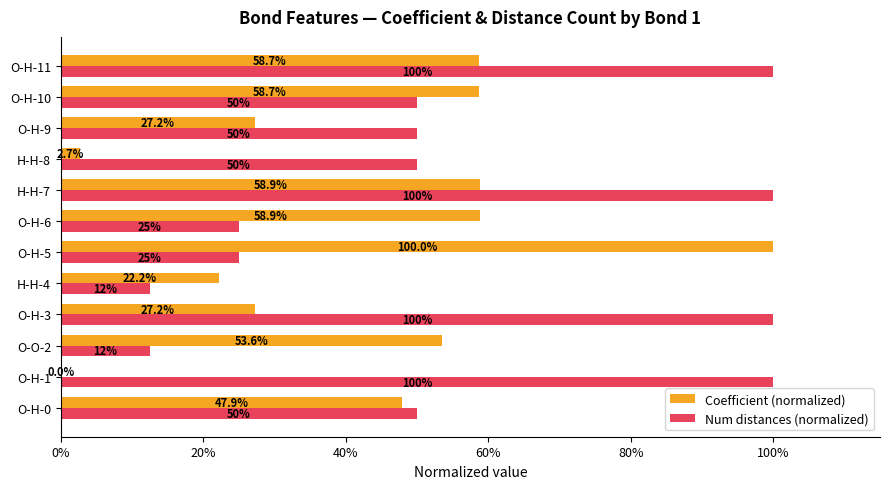

At which category is the sum across all series the highest?

H-H-7